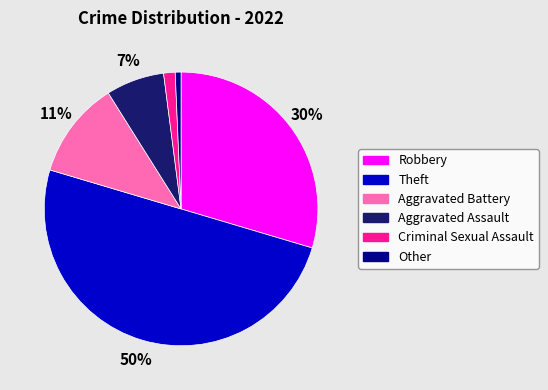

How many slices are in this pie chart?

6